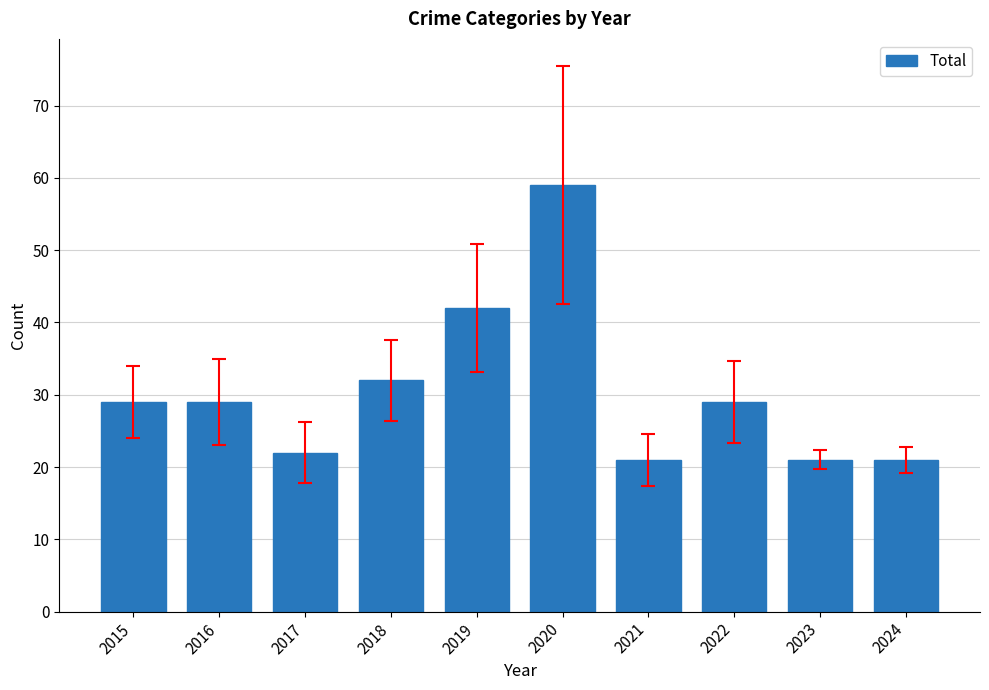

Reading left to right, extract all data points from this chart.

2015=29	2016=29	2017=22	2018=32	2019=42	2020=59	2021=21	2022=29	2023=21	2024=21